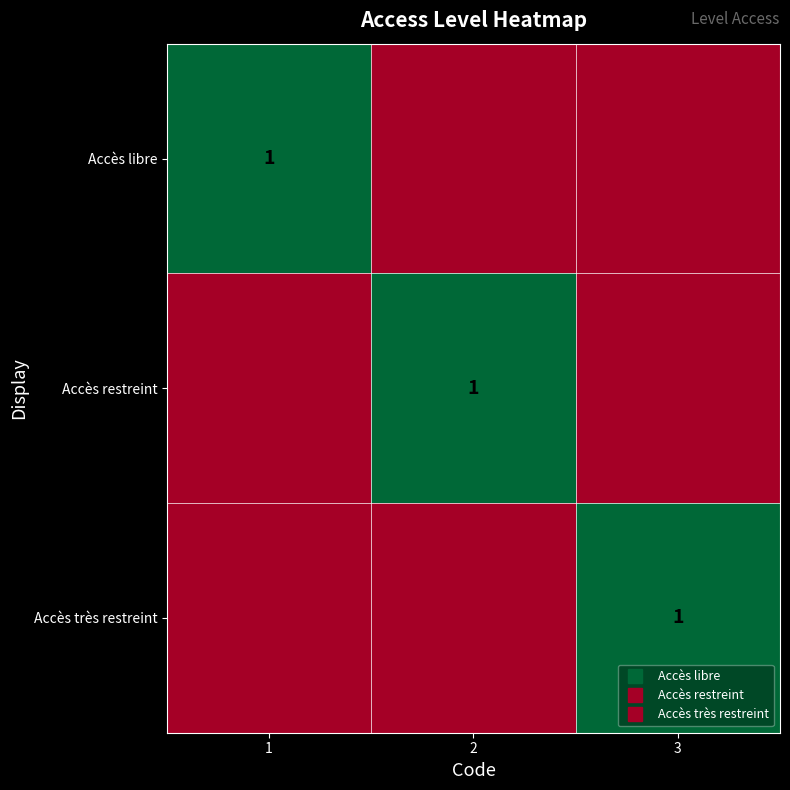

List the labels in order of Accès très restreint value, smallest first.

1, 2, 3